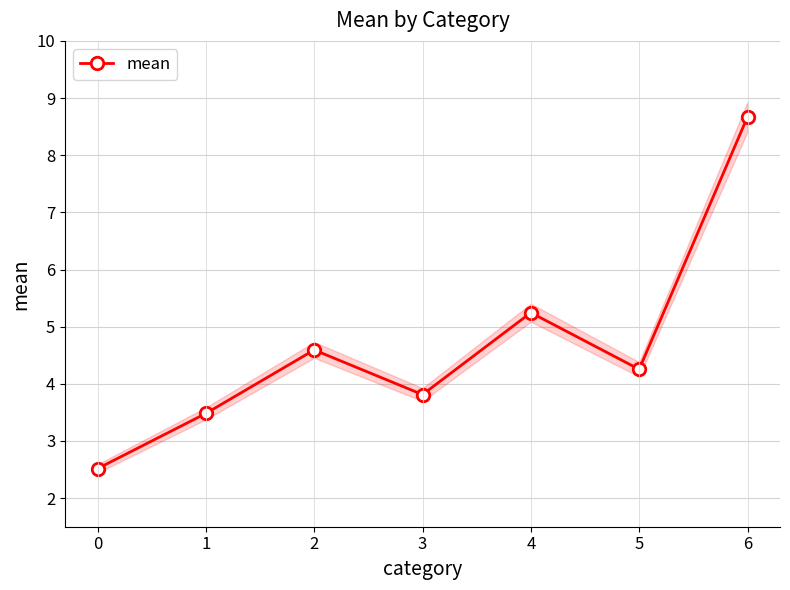

True or false: the data has more than 1 interior local peaks.

True